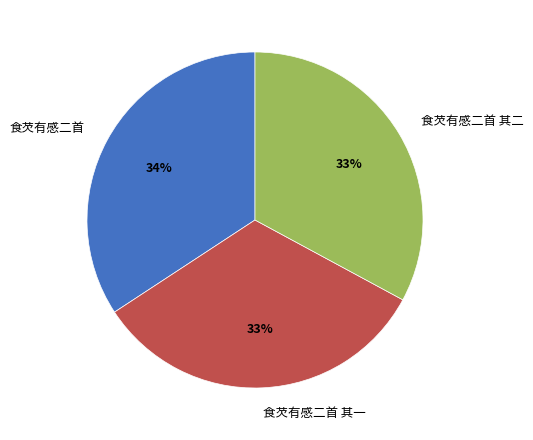

Combined, do 食芡有感二首 and 食芡有感二首 其二 account for over 50%?

Yes